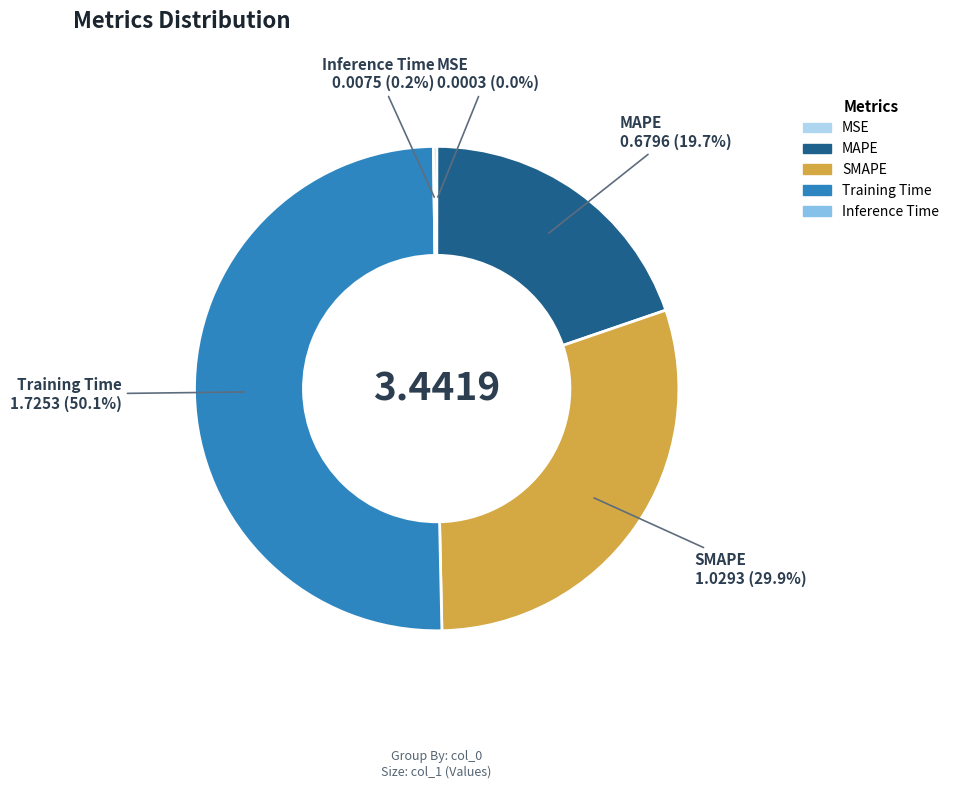

Between SMAPE and Training Time, which is larger?

Training Time